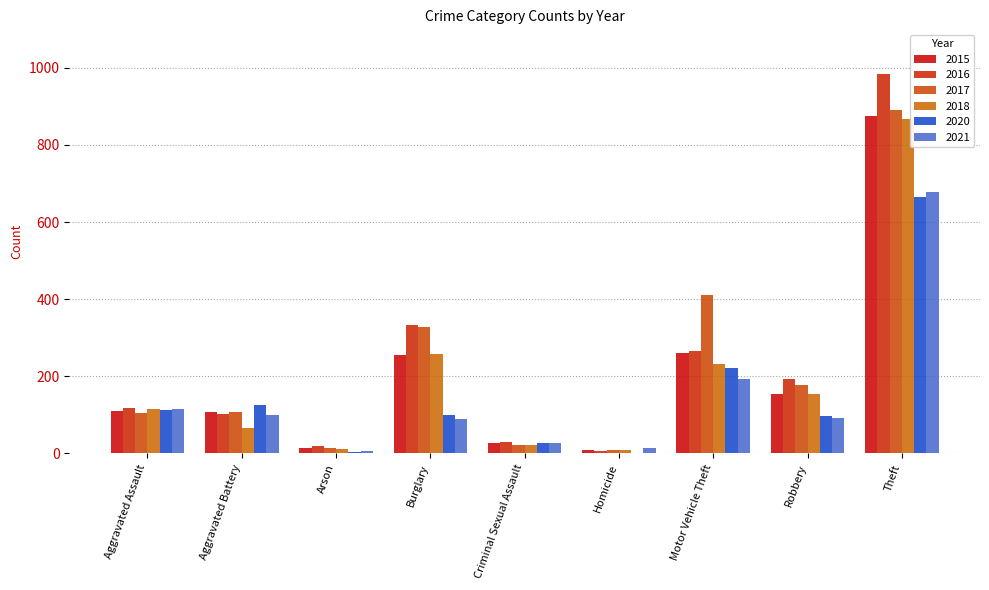

At which label does 2017 first exceed 108?

Burglary